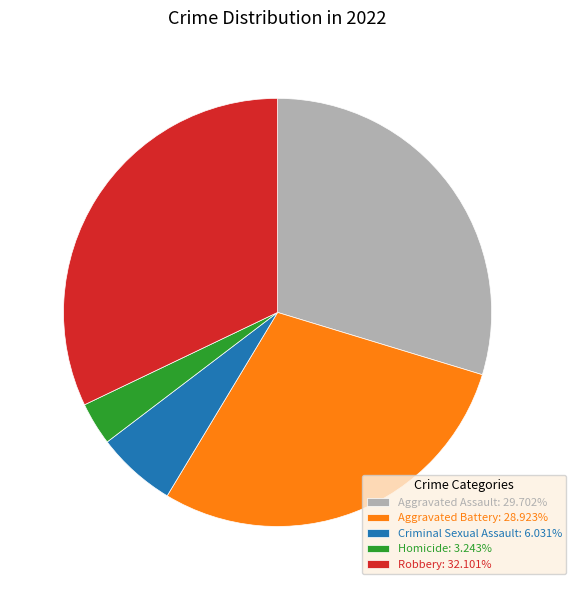

Does Homicide account for over 50% of the chart?

No